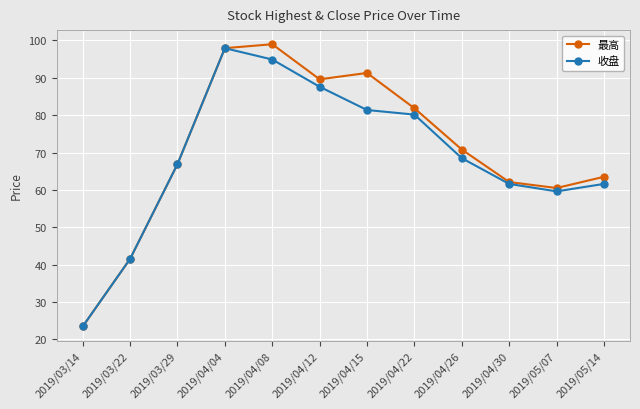

What is the total value across all series at 2019/04/22?

162.0